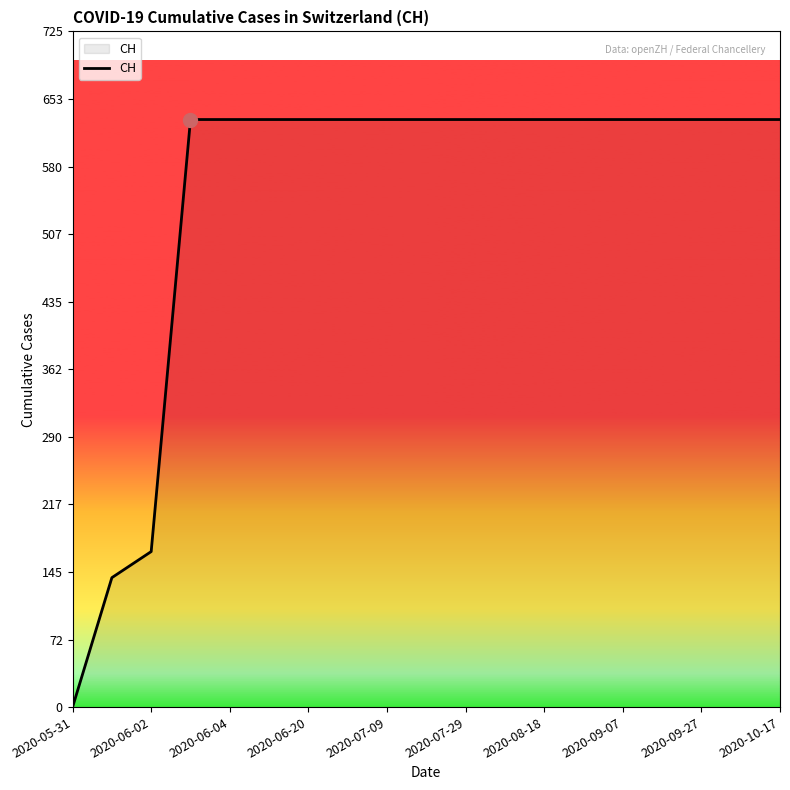

How many values are above zero?

18